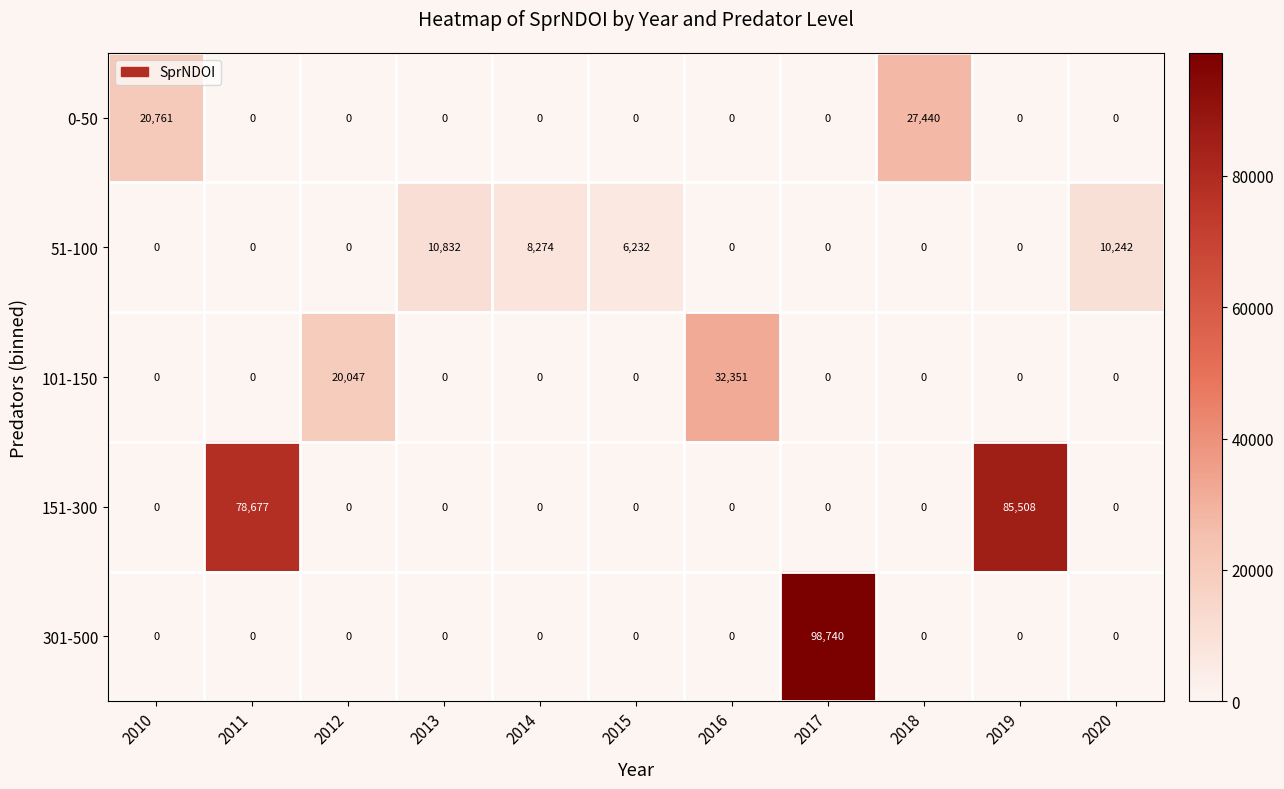

At how many categories does at least one series exceed 23891?

5